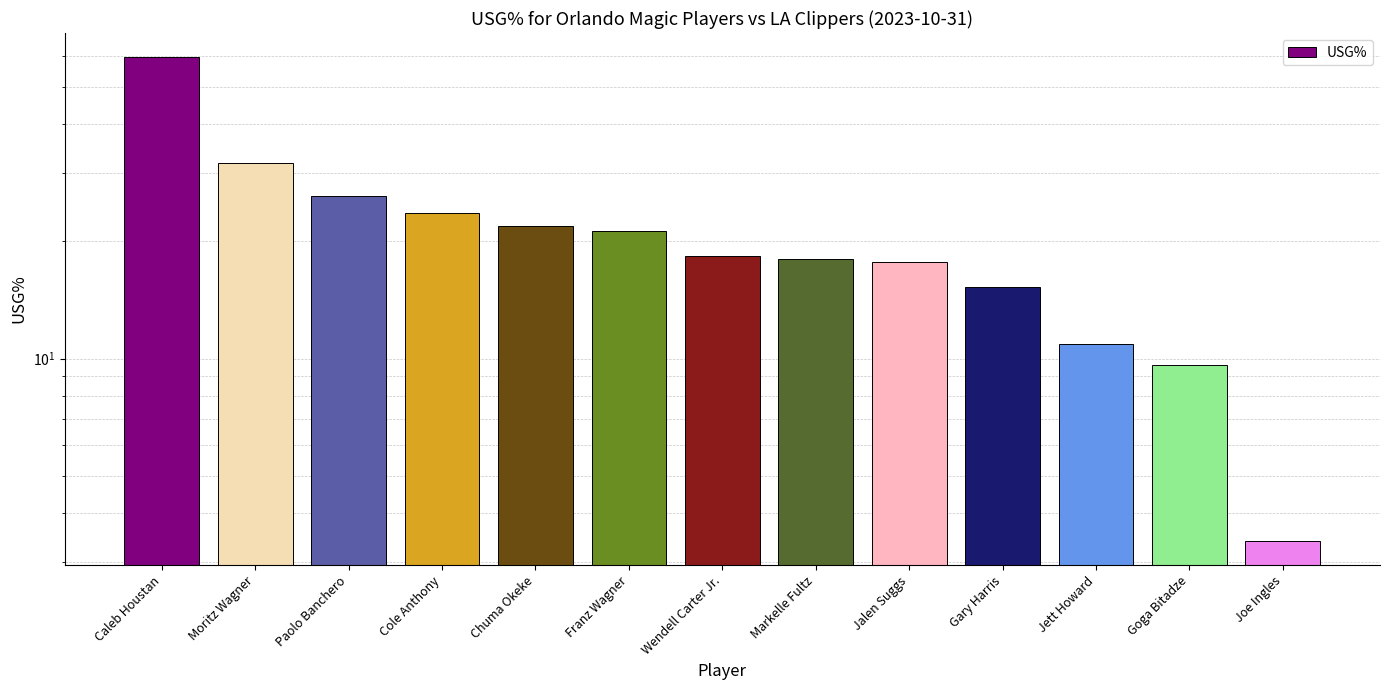

Rank the categories by value from lowest to highest.

Joe Ingles, Goga Bitadze, Jett Howard, Gary Harris, Jalen Suggs, Markelle Fultz, Wendell Carter Jr., Franz Wagner, Chuma Okeke, Cole Anthony, Paolo Banchero, Moritz Wagner, Caleb Houstan